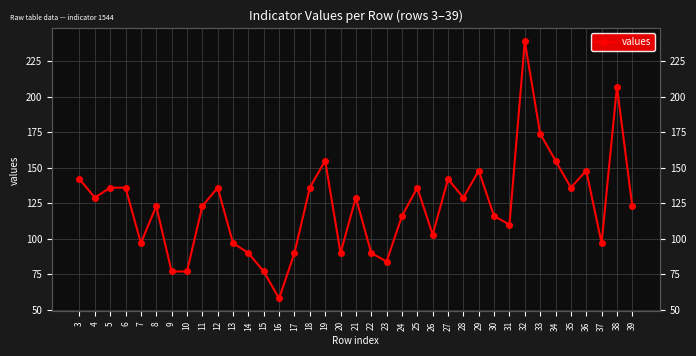

Rank the categories by value from lowest to highest.

16, 9, 10, 15, 23, 14, 17, 20, 22, 7, 13, 37, 26, 31, 24, 30, 8, 11, 39, 4, 21, 28, 5, 6, 12, 18, 25, 35, 3, 27, 29, 36, 19, 34, 33, 38, 32